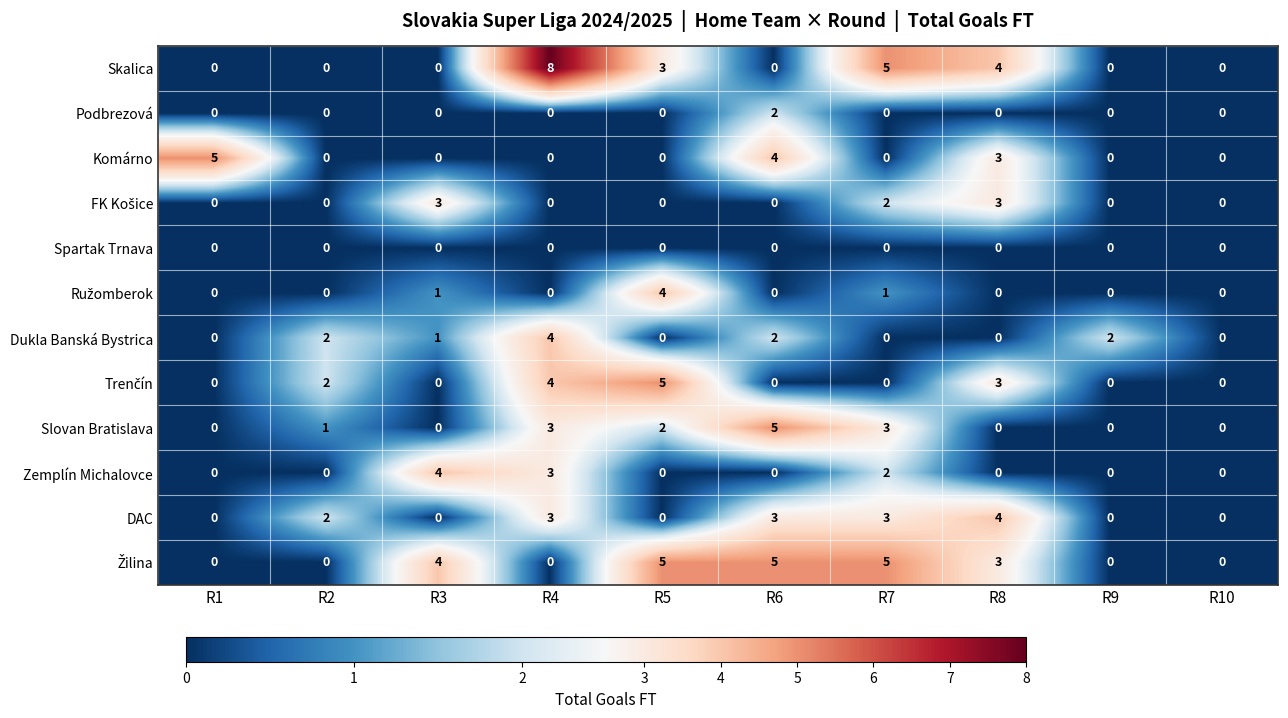

At which category is the sum across all series the highest?

R4